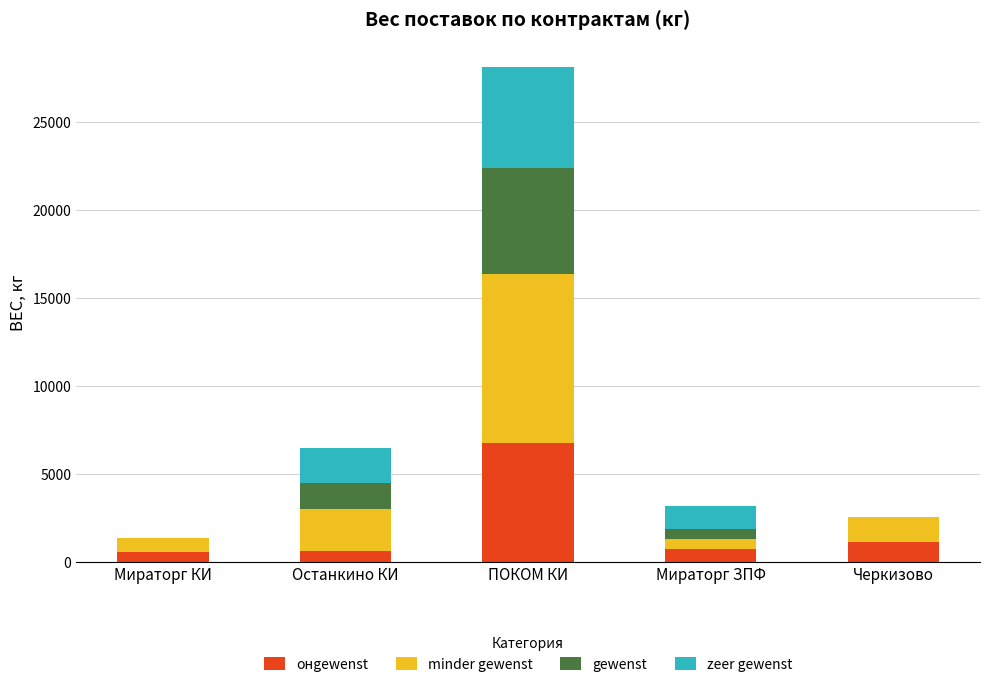

What is the total value across all series at Останкино КИ?

6455